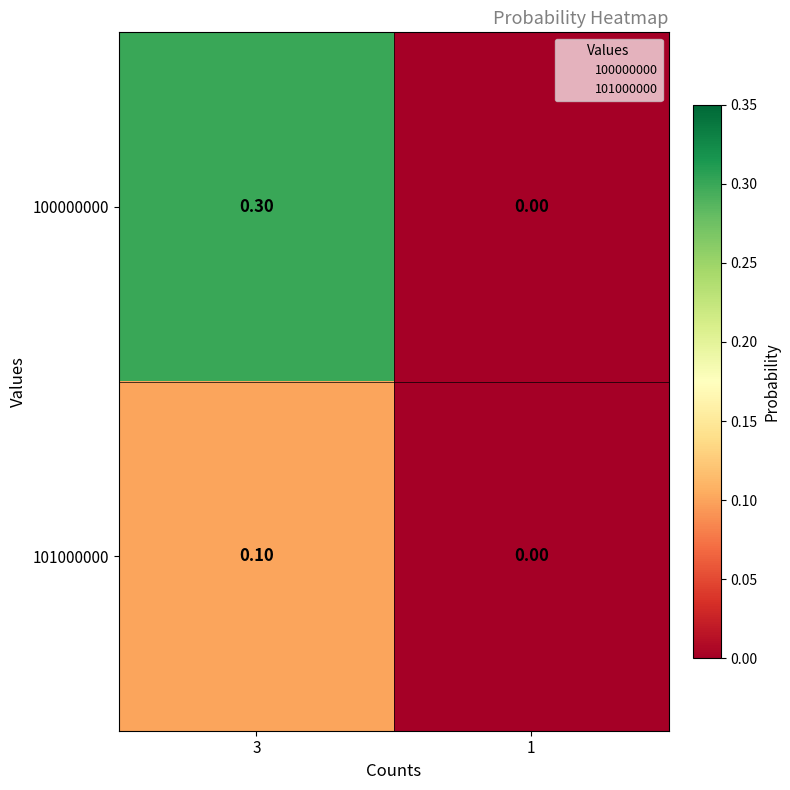

How many values in 101000000 are above zero?

1